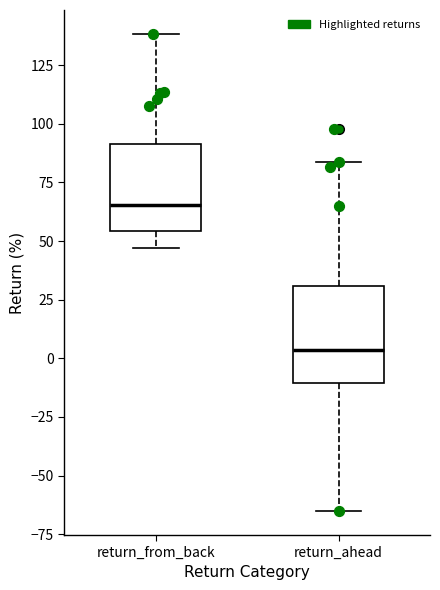

Reading left to right, read every box against the y-axis: the position of its median line, the range the box covers, and the ends of its whiskers. The values are not printed on the chart, so give them approximately, as read against the axis.

return_from_back: median 65, box 55 to 90, whiskers 45 to 140
return_ahead: median 5, box -10 to 30, whiskers -65 to 85